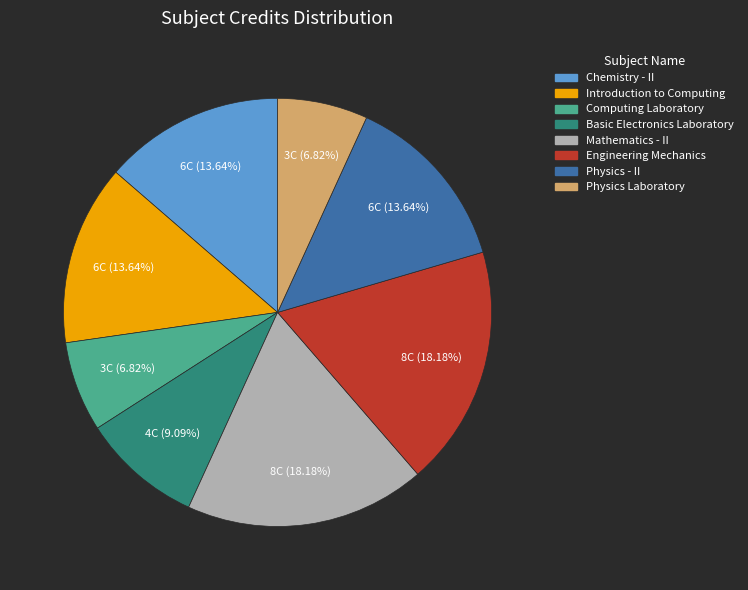

What is the ratio of the value at Computing Laboratory to the value at Physics - II?

0.5